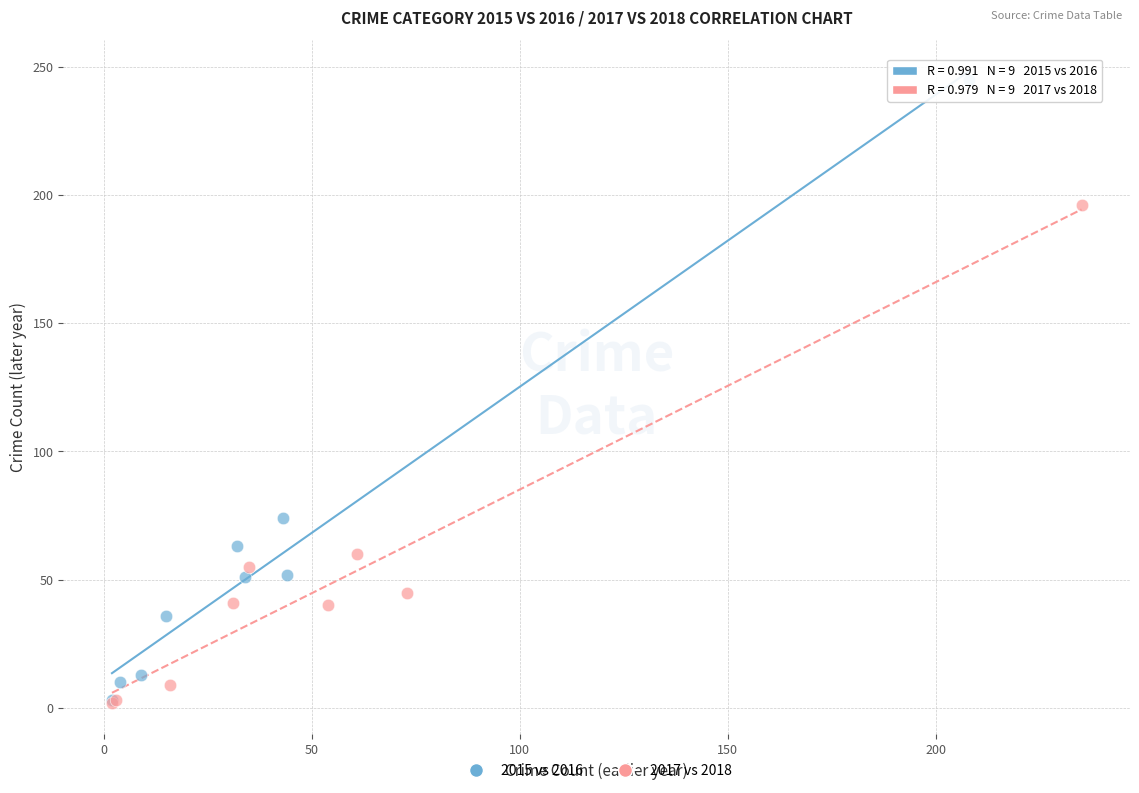

What are all the series names shown in the legend?

2015 vs 2016, 2017 vs 2018